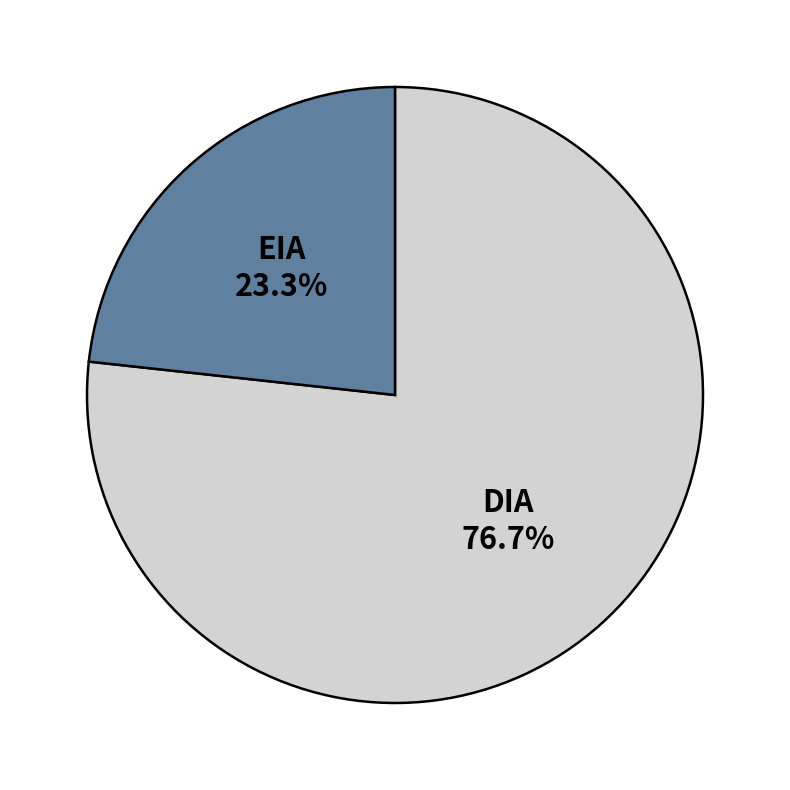

To the nearest percent, what percentage of the pie is DIA?

77%